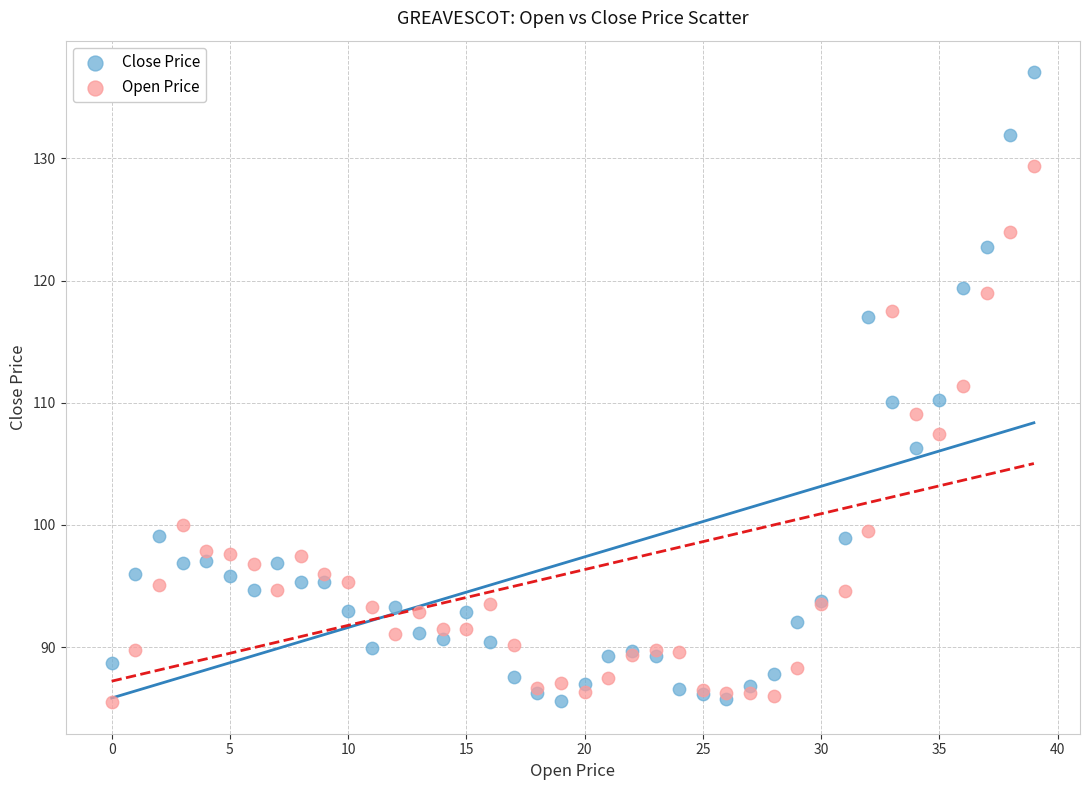

Which series contains the highest Y value?

Close Price